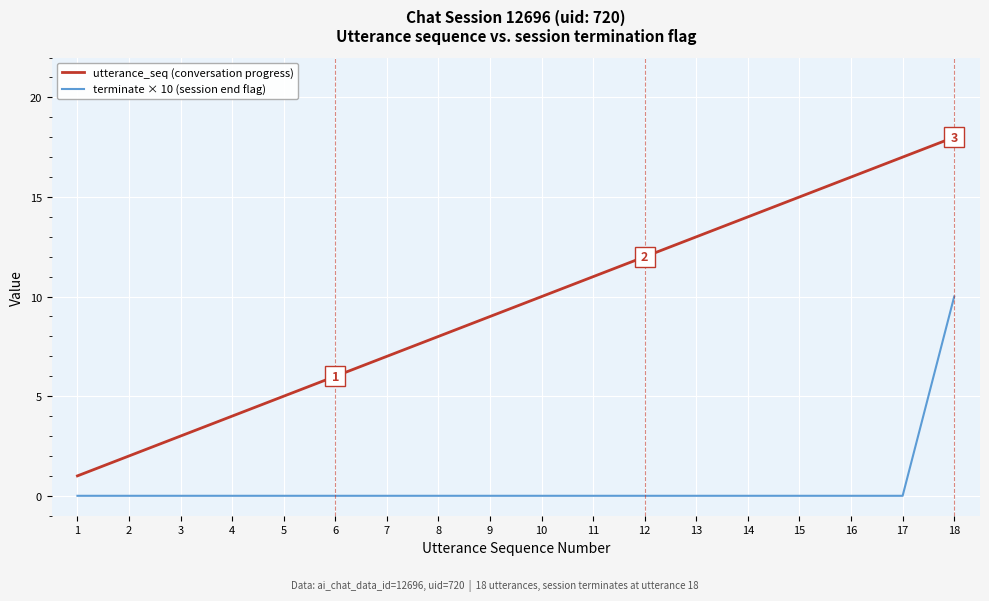

Which series has the widest spread of values?

utterance_seq (conversation progress)